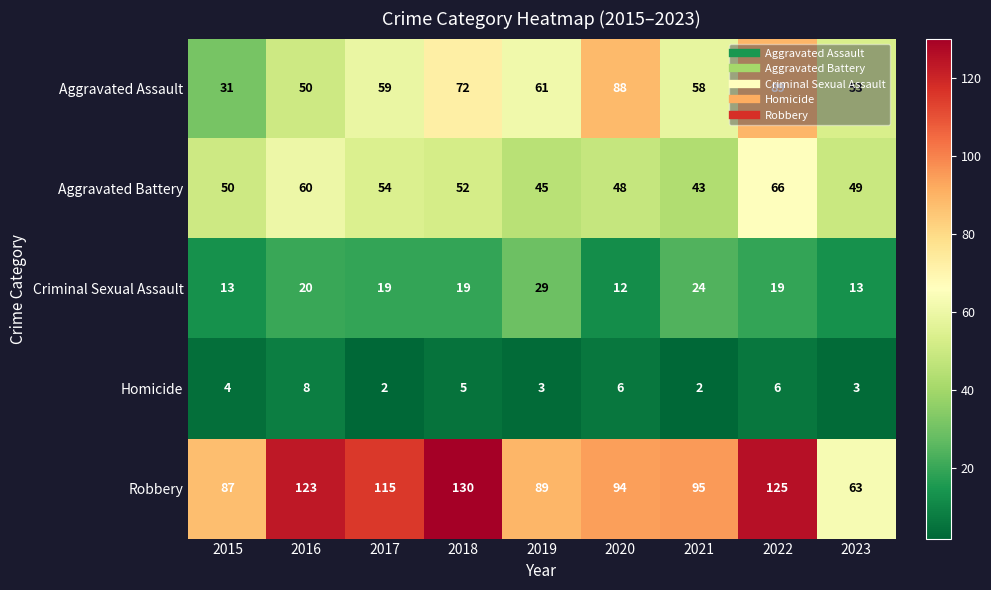

Count the Homicide values in the range 3 to 6.

6